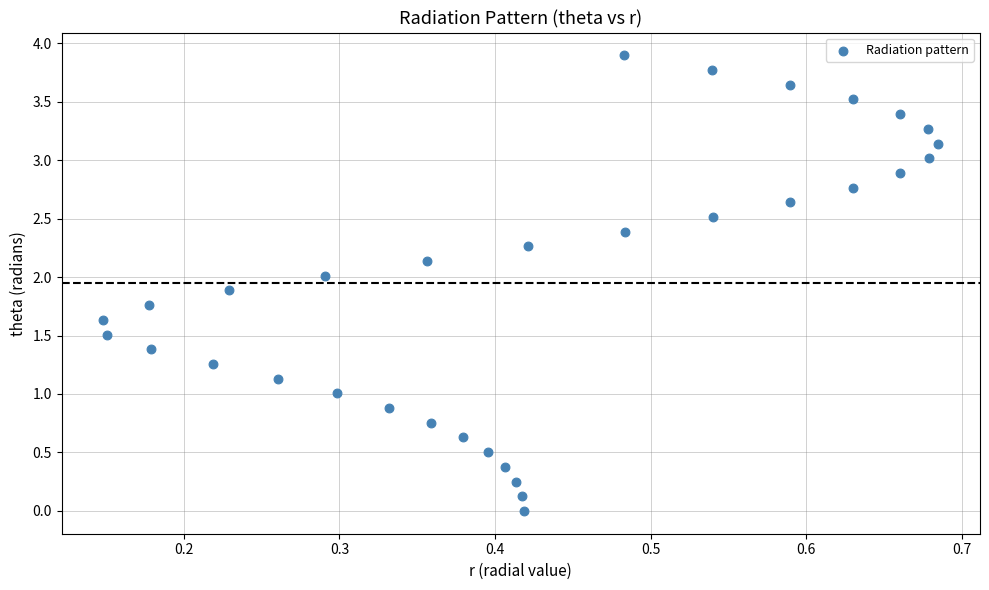

What is the range of Y values (max minus min)?

3.9